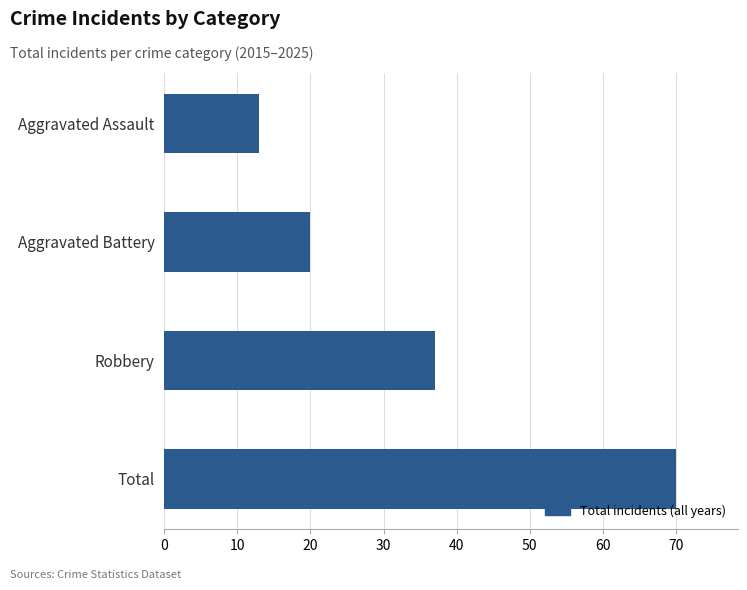

What is the smallest value displayed?

13